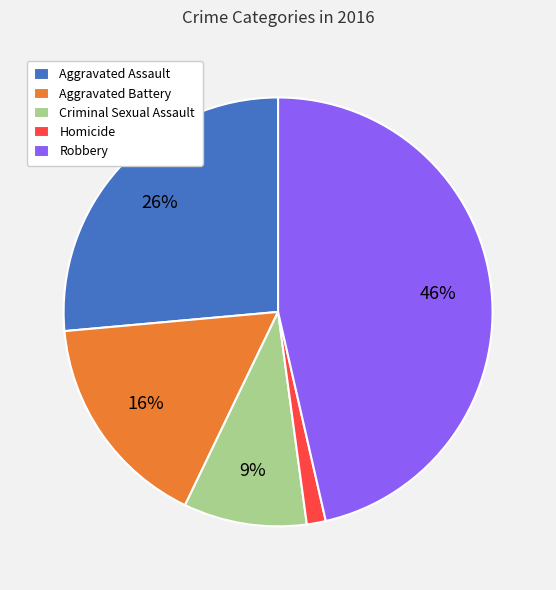

Do Robbery and Aggravated Assault together represent more than half of the pie?

Yes